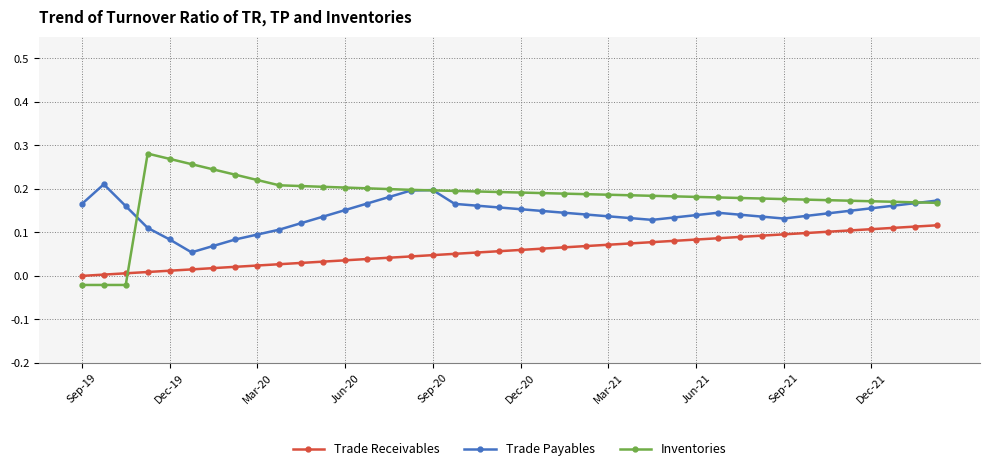

What are all the series names shown in the legend?

Trade Receivables, Trade Payables, Inventories